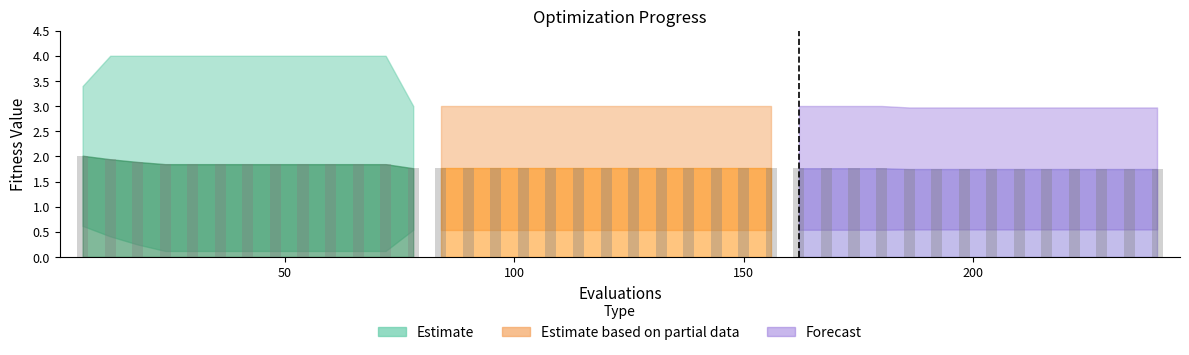

How many bars are there in total?

40